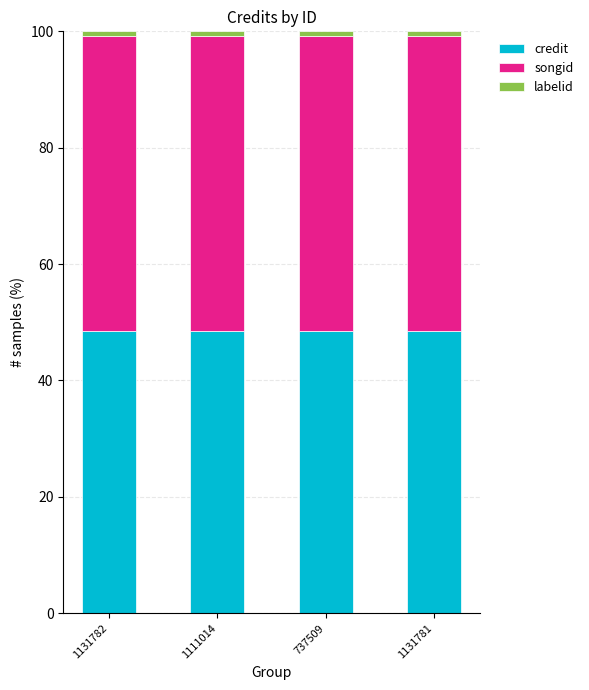

The value of credit at 1131781 is 48.6. True or false?

True